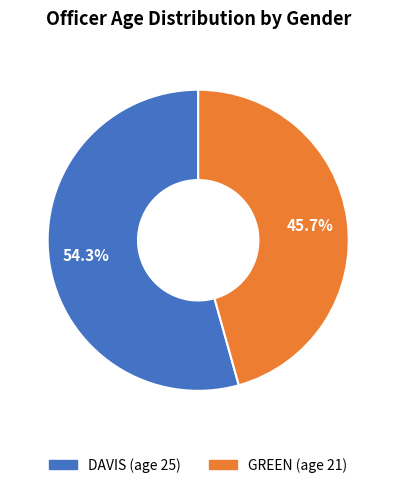

How many segments does this pie chart have?

2